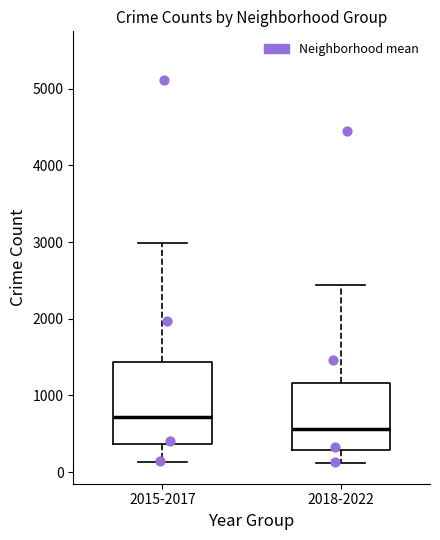

Reading left to right, transcribe this box plot: for each box, give where its median line is, the range the box spans, and where its two whiskers end, as read against the y-axis. The values are not printed on the chart, so give them approximately, as read against the axis.

2015-2017: median 700, box 400 to 1400, whiskers 100 to 3000
2018-2022: median 600, box 300 to 1200, whiskers 100 to 2400